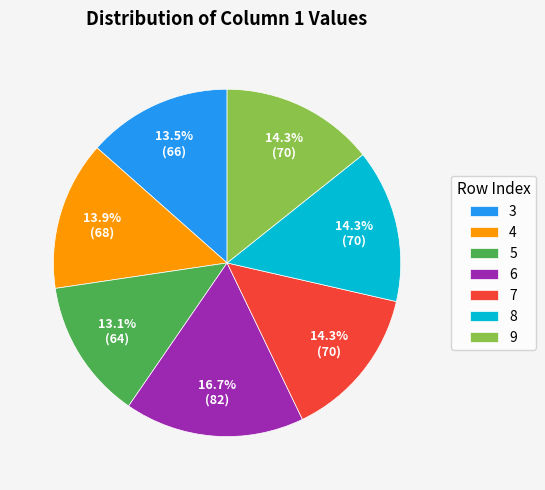

To the nearest percent, what is the difference between the 6 and 8 slice percentages?

2%